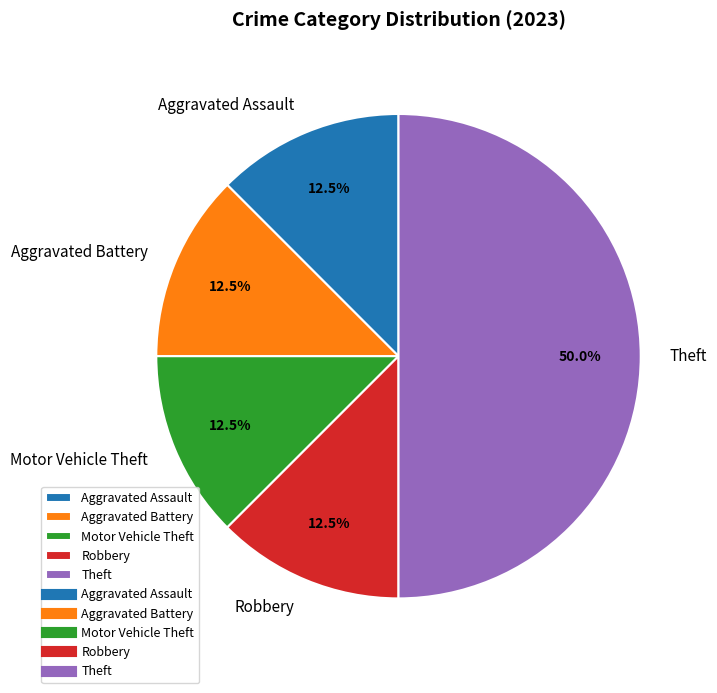

Count the number of slices in the pie.

5